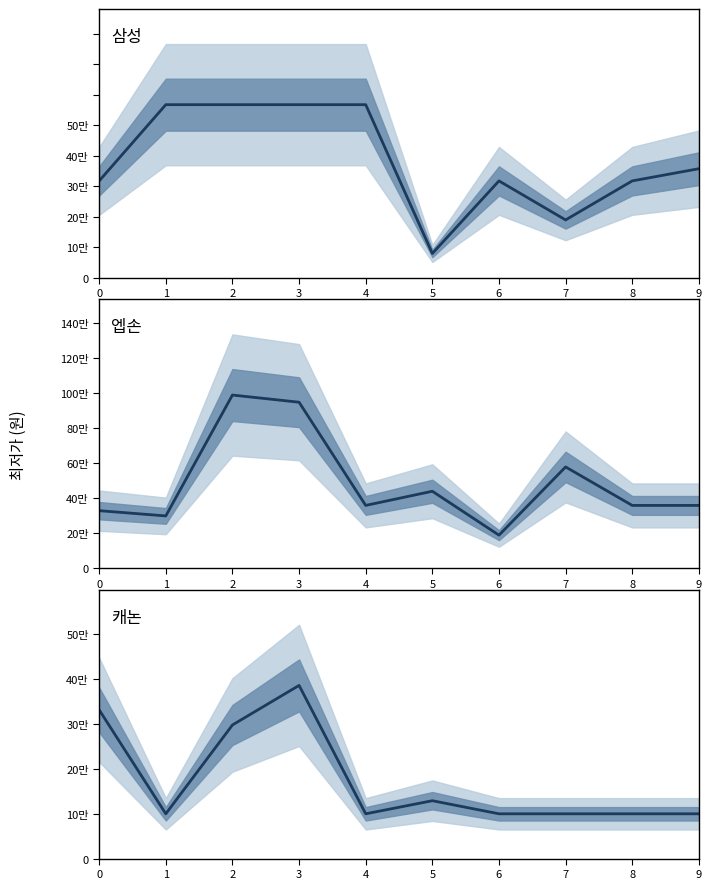

What is the sum of the 삼성 values at 7 and 3?

379000